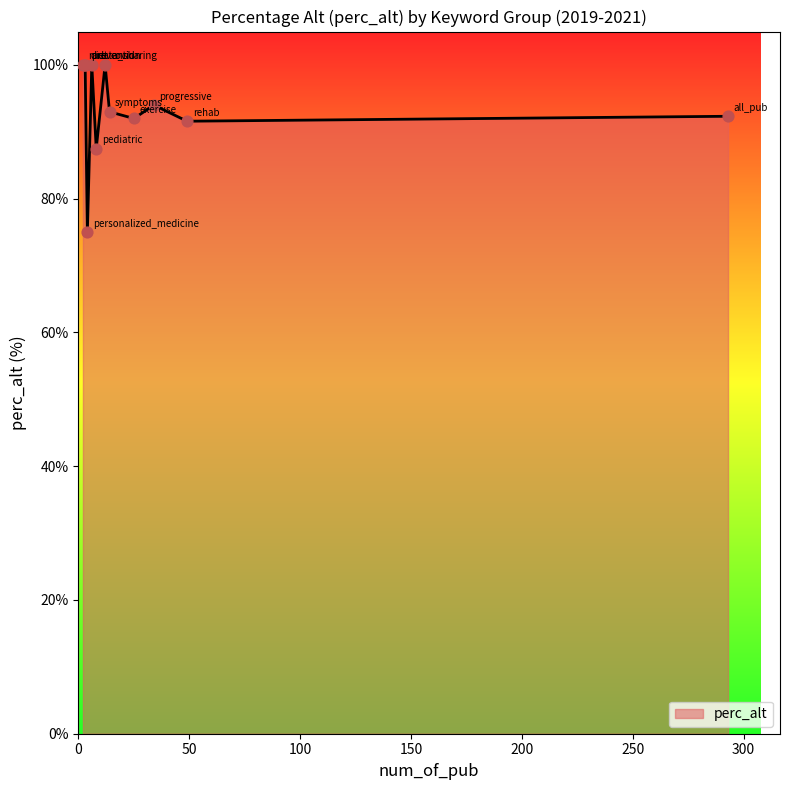

Which has a higher value, personalized_medicine or pediatric?

pediatric